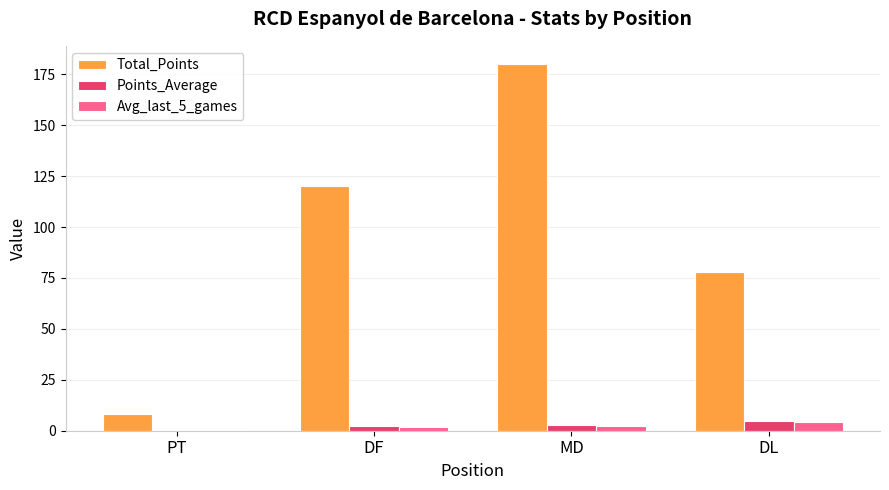

Between MD and DL, which series saw the biggest shift?

Total_Points